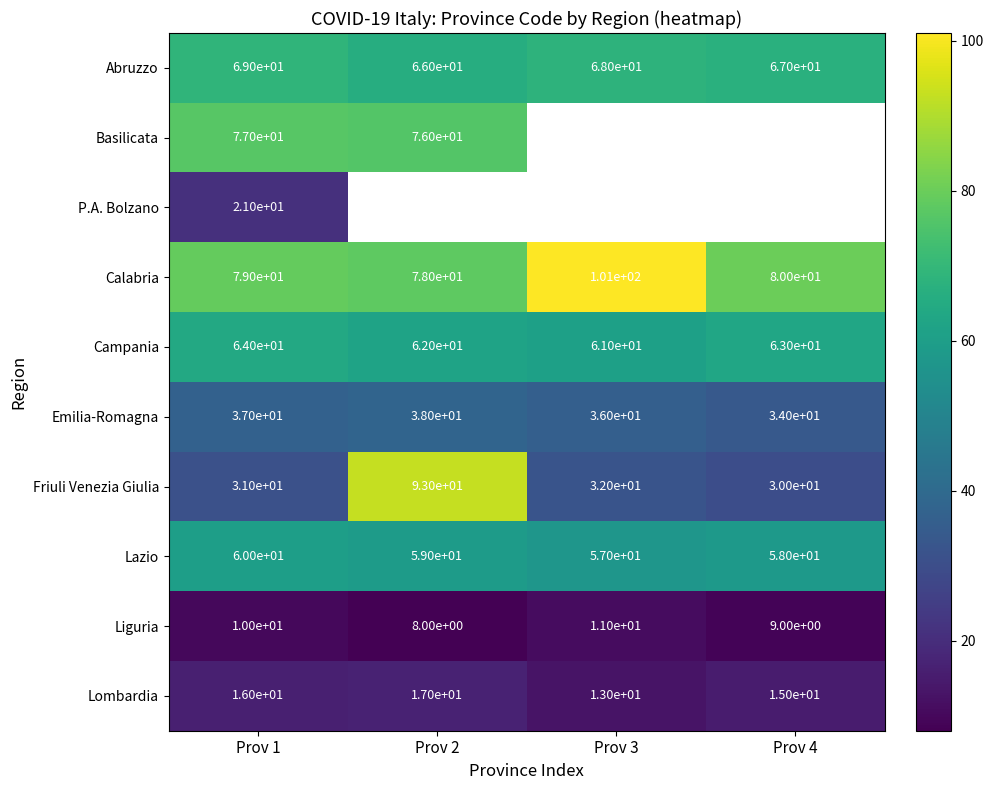

What is the spread (max minus min) of values at Prov 1?

69